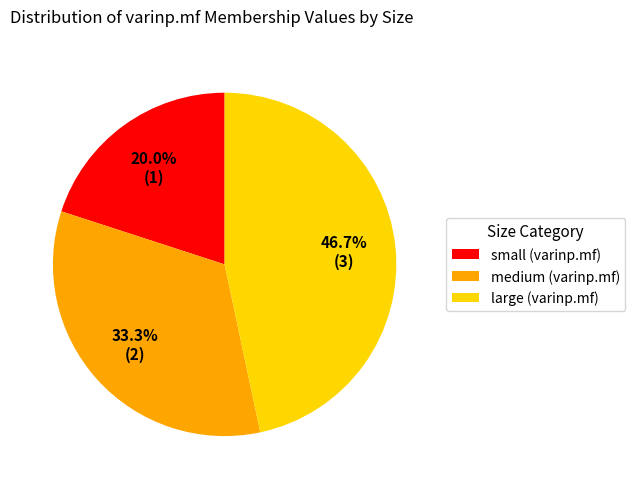

To the nearest percent, what is the average slice percentage?

33%